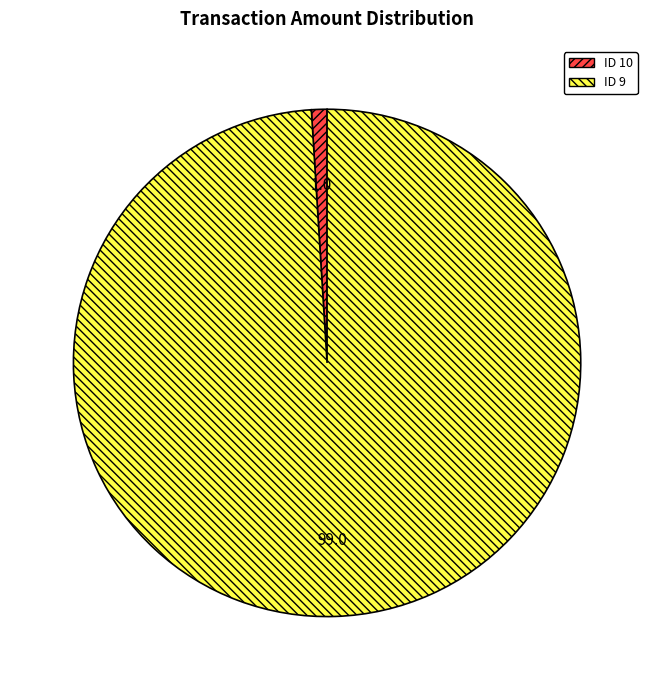

Is it true that ID 9 is 99% of the pie?

True